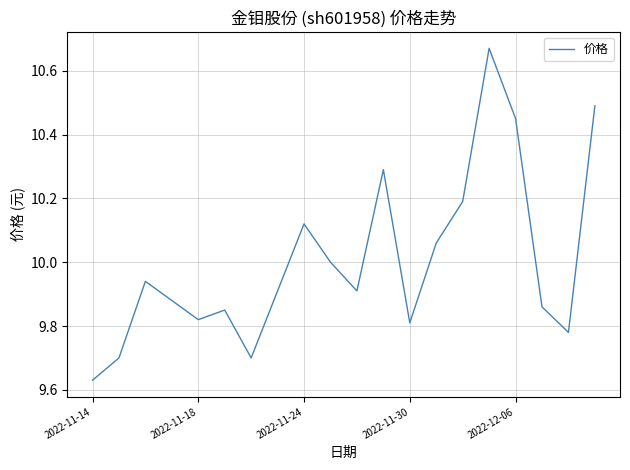

How many distinct data groups are displayed?

1